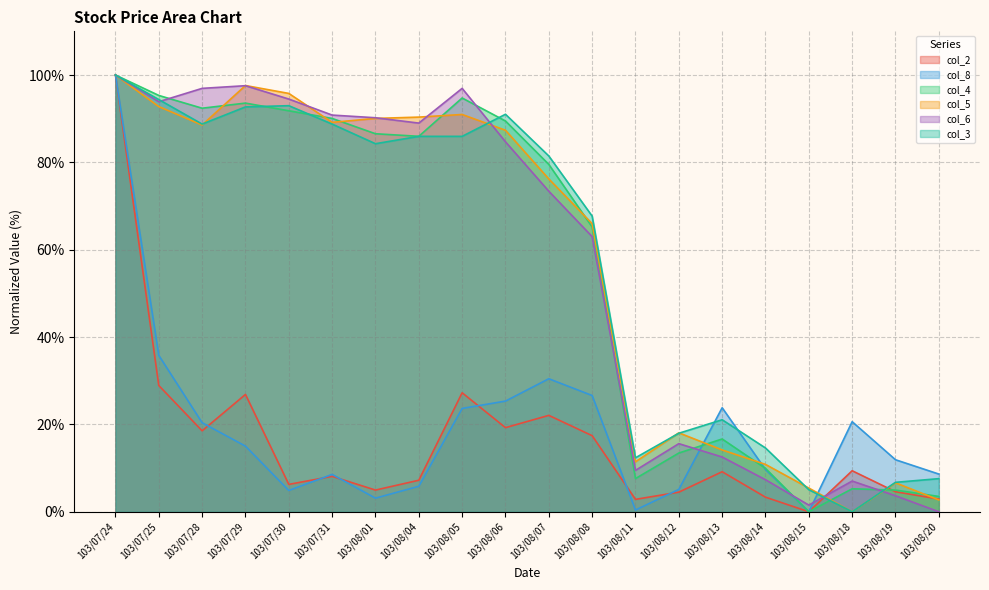

True or false: col_6 has a value of 12.5 at 103/08/13.

True